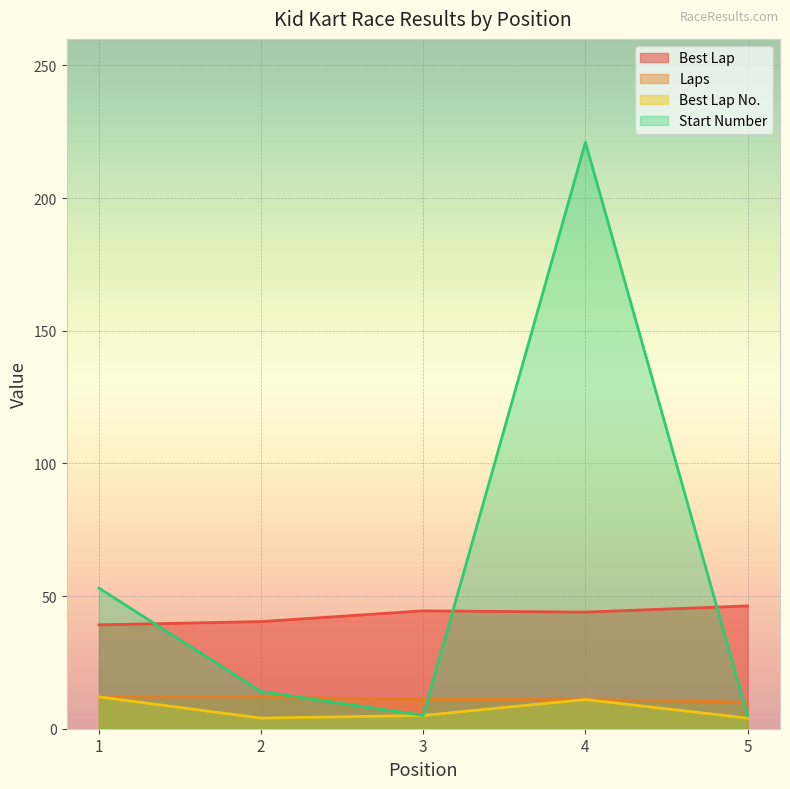

What is the approximate value of Laps at 2?

12.0